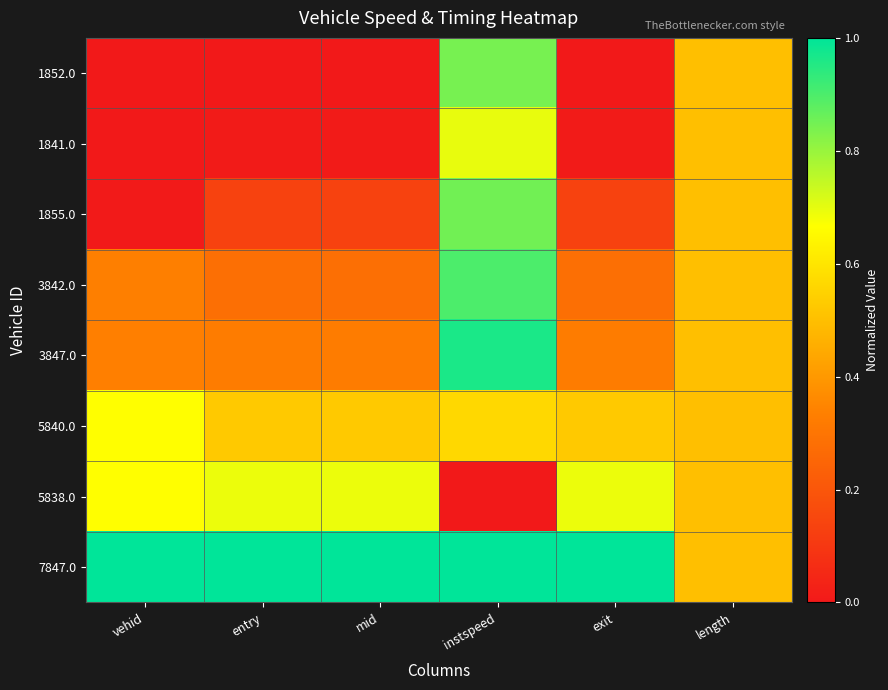

Which has a higher value, mid or entry?

mid